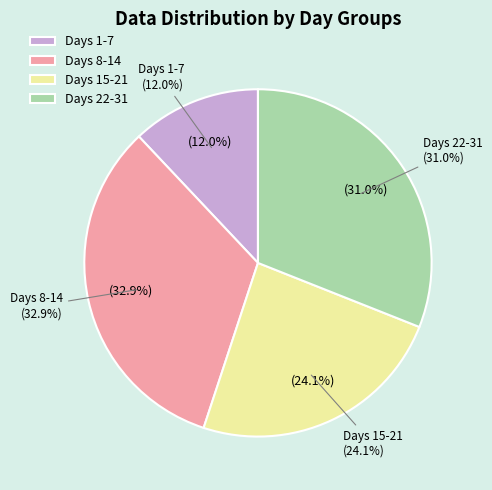

Do 3 and 24 together represent more than half of the pie?

No